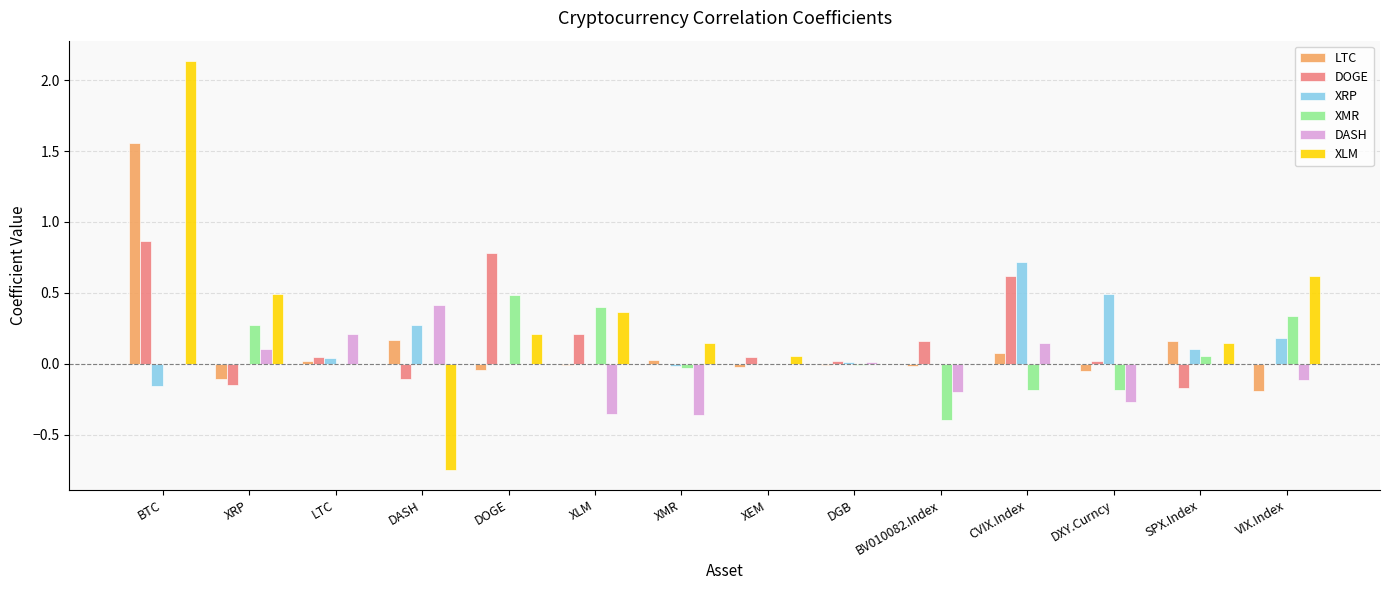

Which series changed the most between XLM and BV010082.Index?

XMR